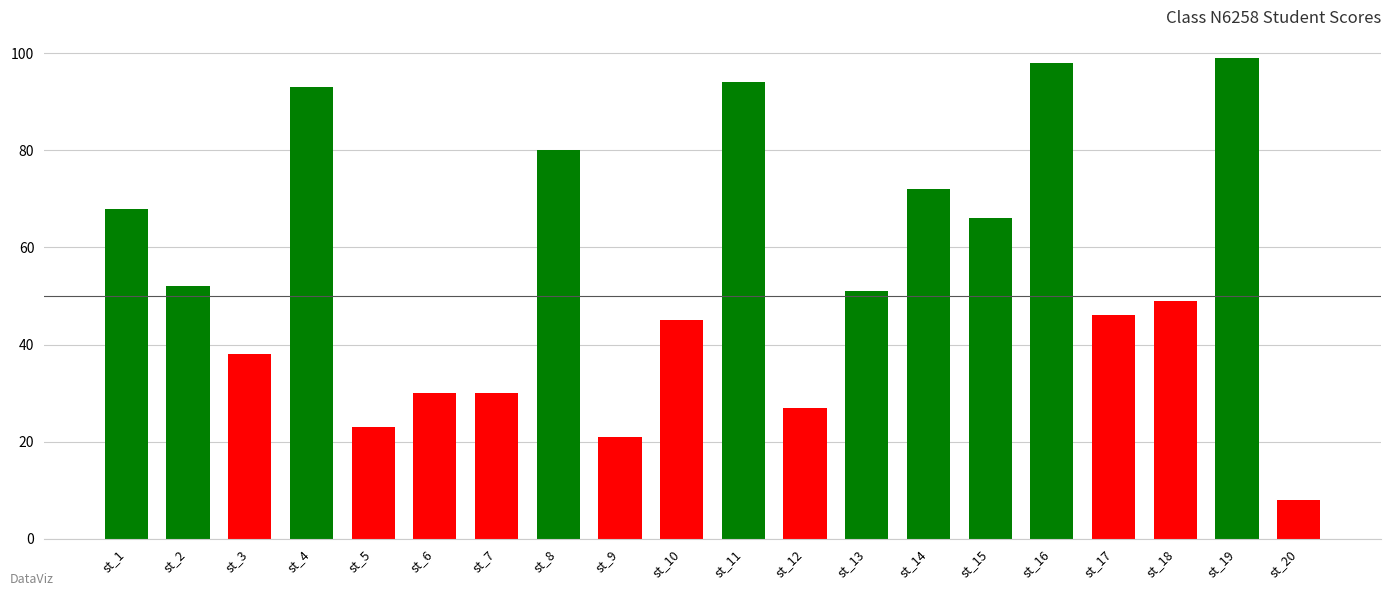

Is it true that the value at st_18 is 49?

True